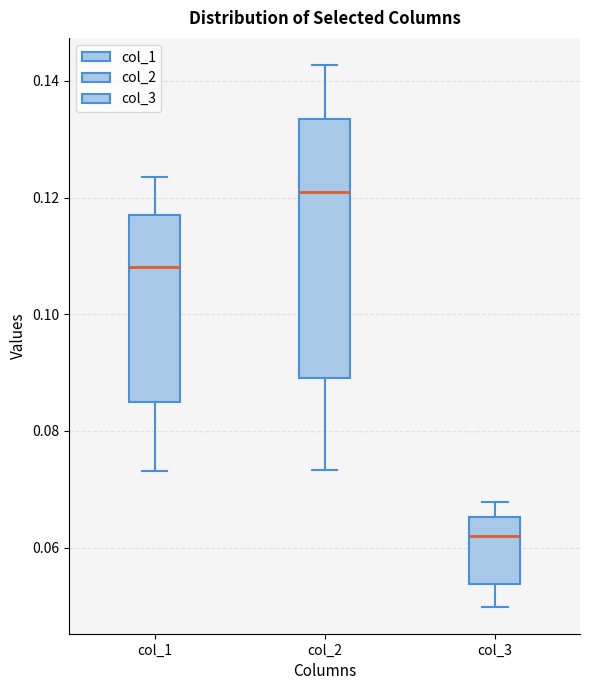

Where does the upper whisker of the box for col_1 end on the y-axis? The values are not printed on the chart, so give them approximately, as read against the axis.

0.124